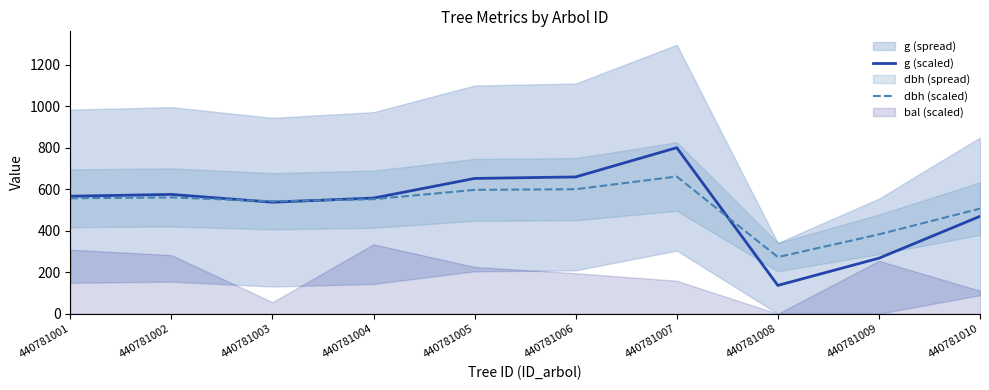

Is it true that dbh (scaled) equals 596.8 at 440781005?

True